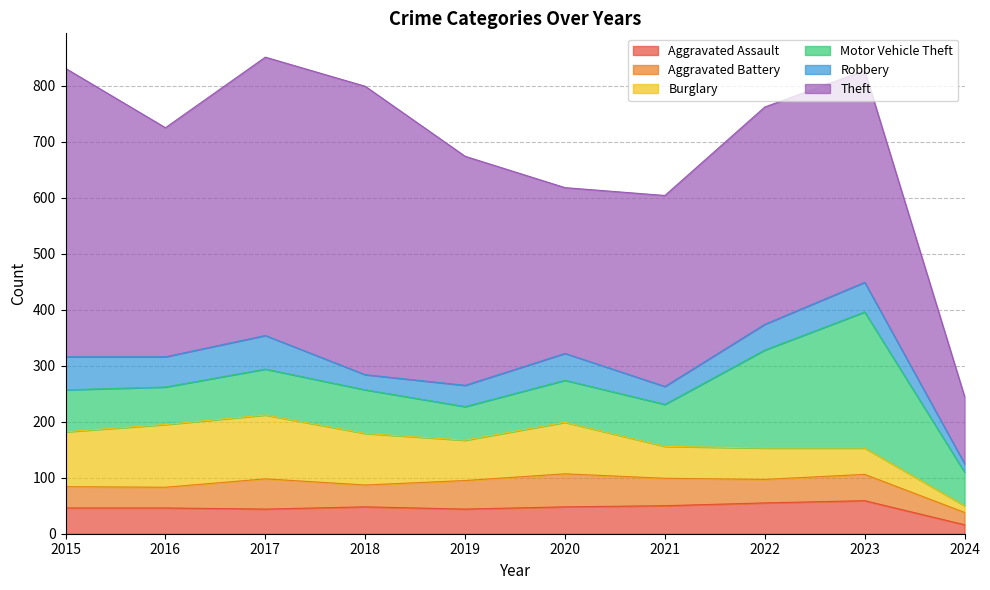

How many interior local peaks does the Aggravated Battery series have?

3